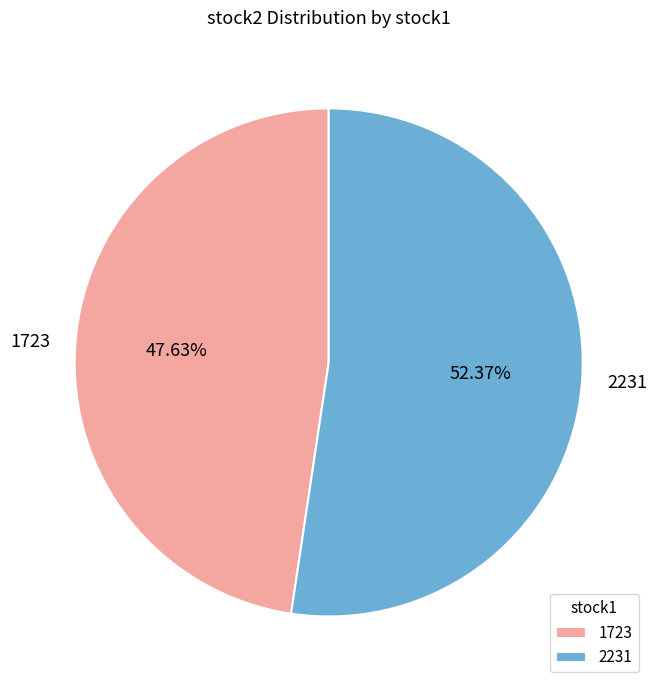

The 1723 slice represents 48% of the pie. True or false?

True